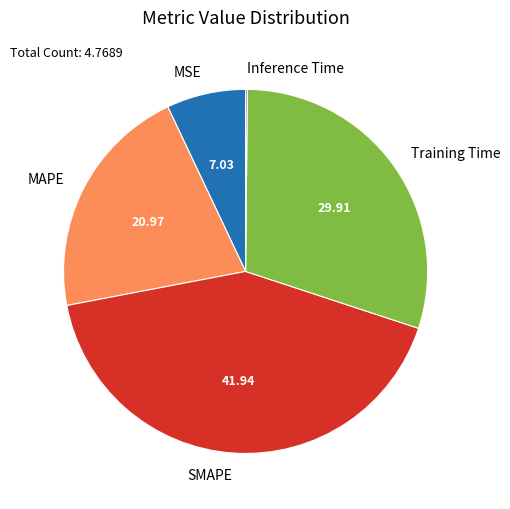

What is the largest slice in the pie chart?

SMAPE